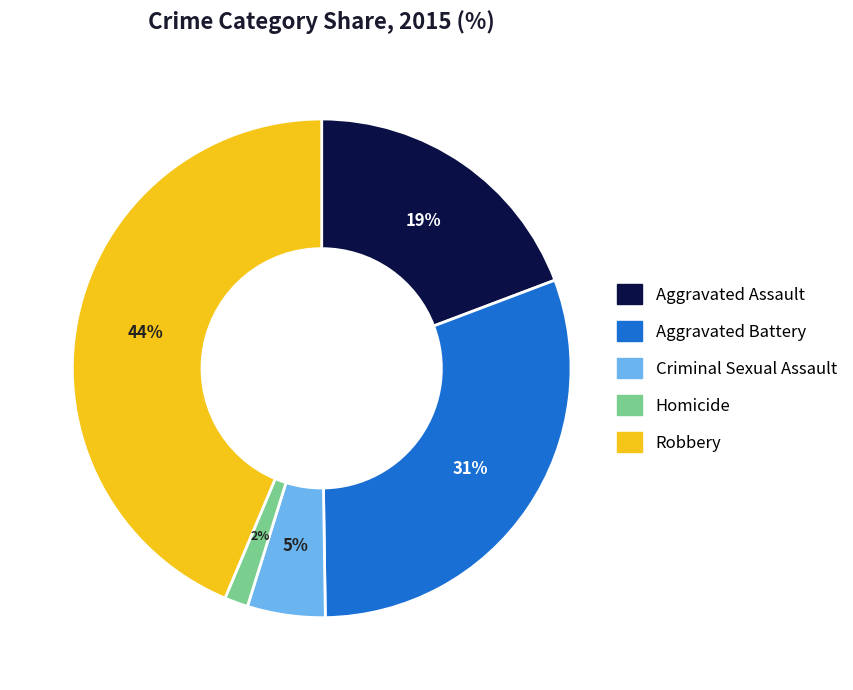

How many slices are in this pie chart?

5